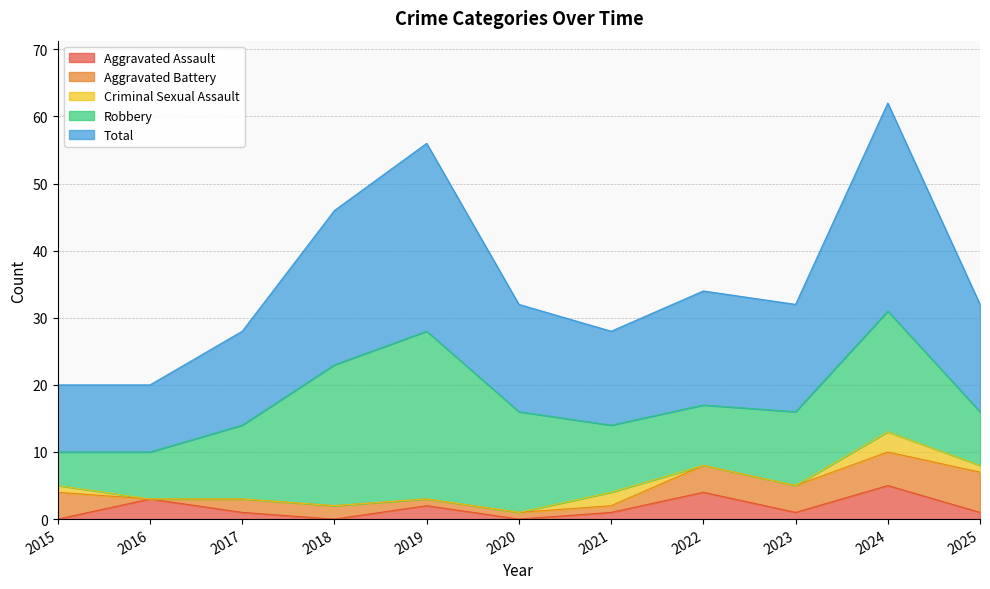

How many lines are shown in the chart?

5